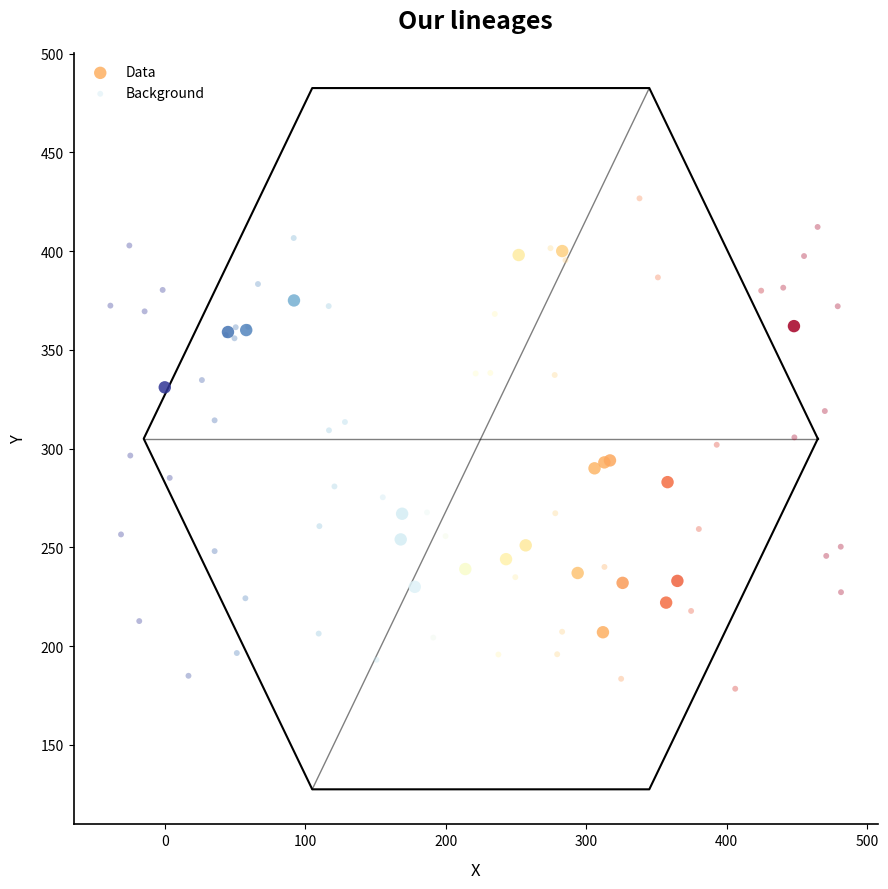

Which series contains the highest Y value?

Background